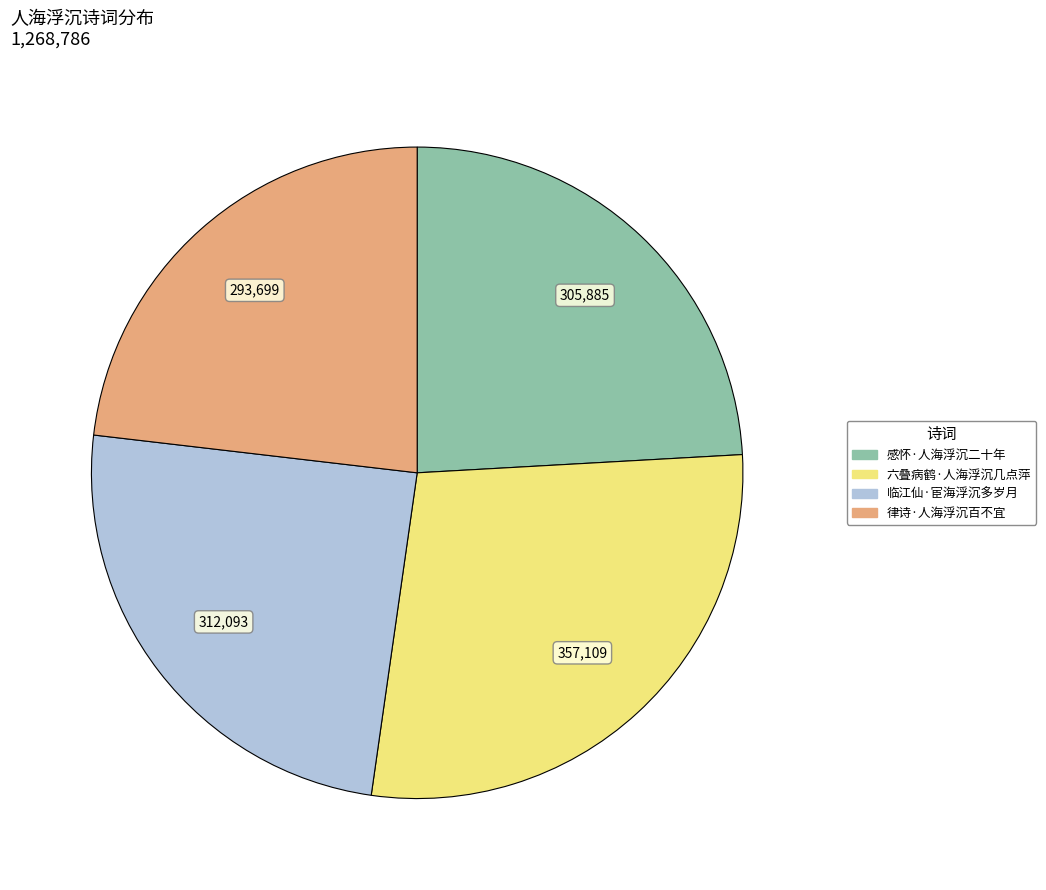

How many slices are in this pie chart?

4